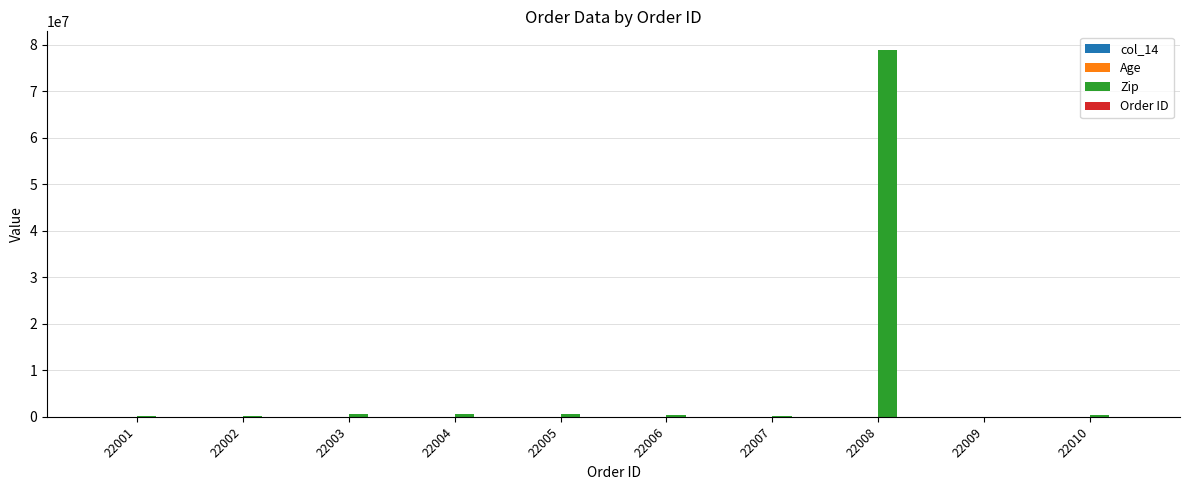

What is the maximum value shown in the chart?

78988546